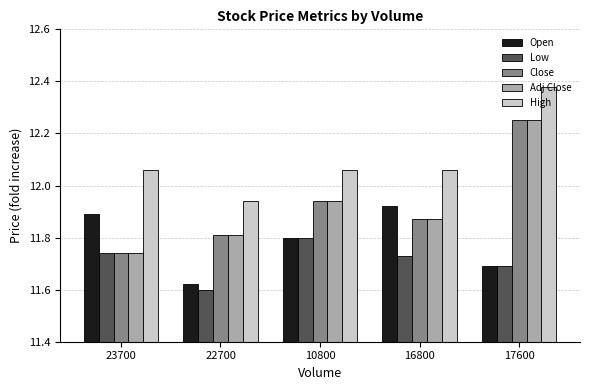

What is the spread (max minus min) of values at 17600?

0.7